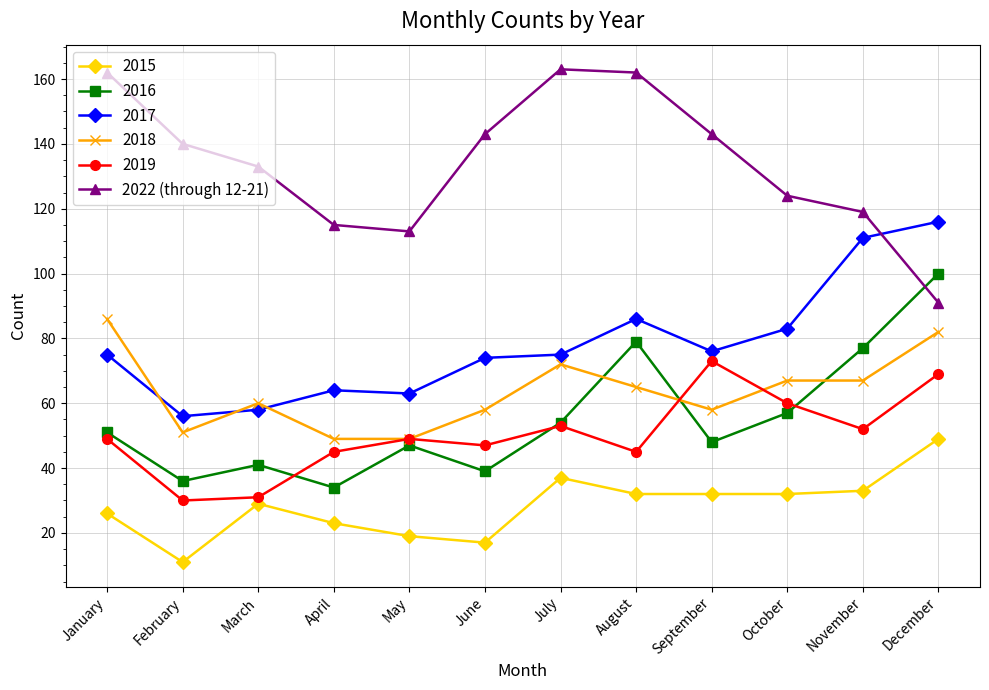

What is the spread (max minus min) of values at March?

104